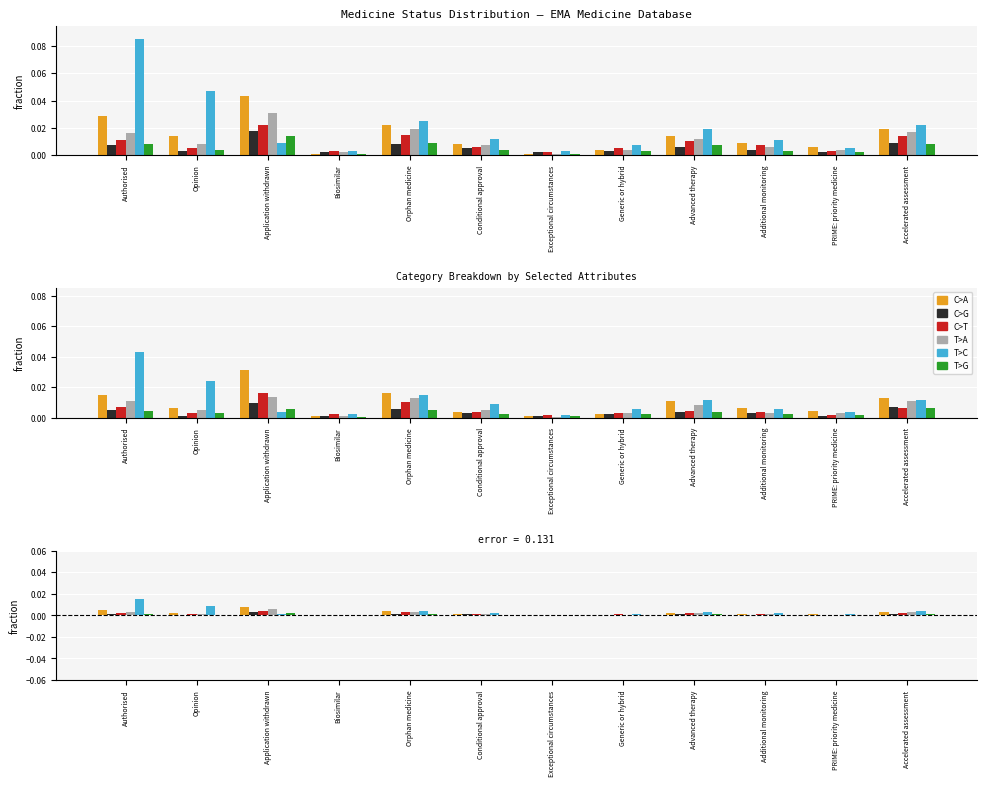

Is the value of T>C at Additional monitoring greater than the value of C>A at Advanced therapy?

No